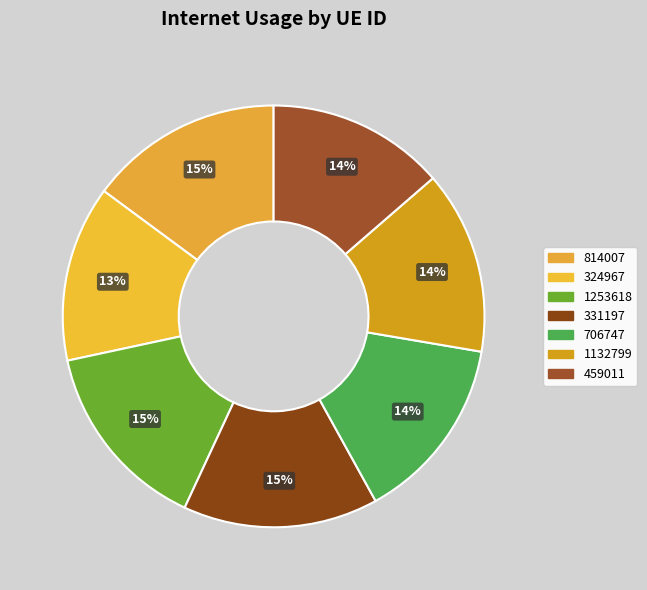

Rank the categories by value from highest to lowest.

331197, 814007, 1253618, 706747, 1132799, 459011, 324967